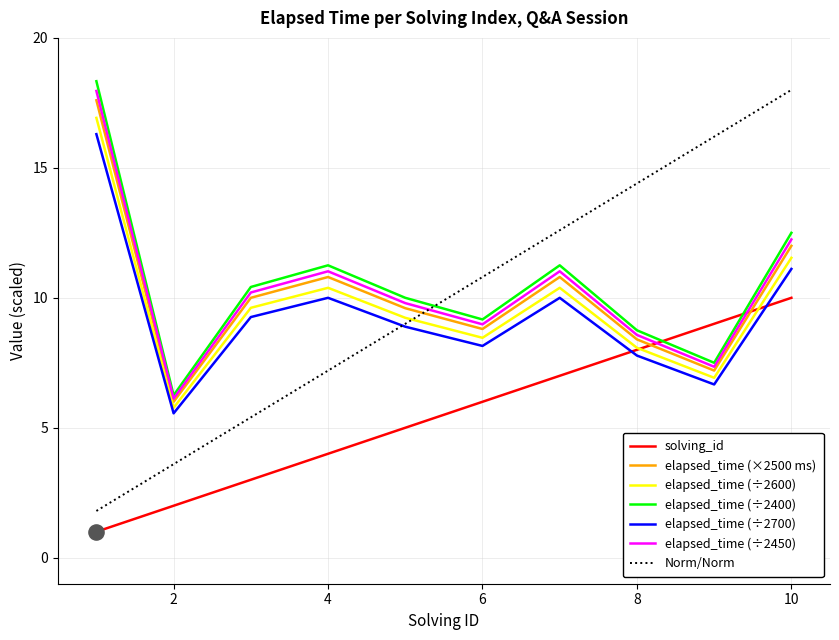

Which series has the largest range (max minus min)?

Norm/Norm